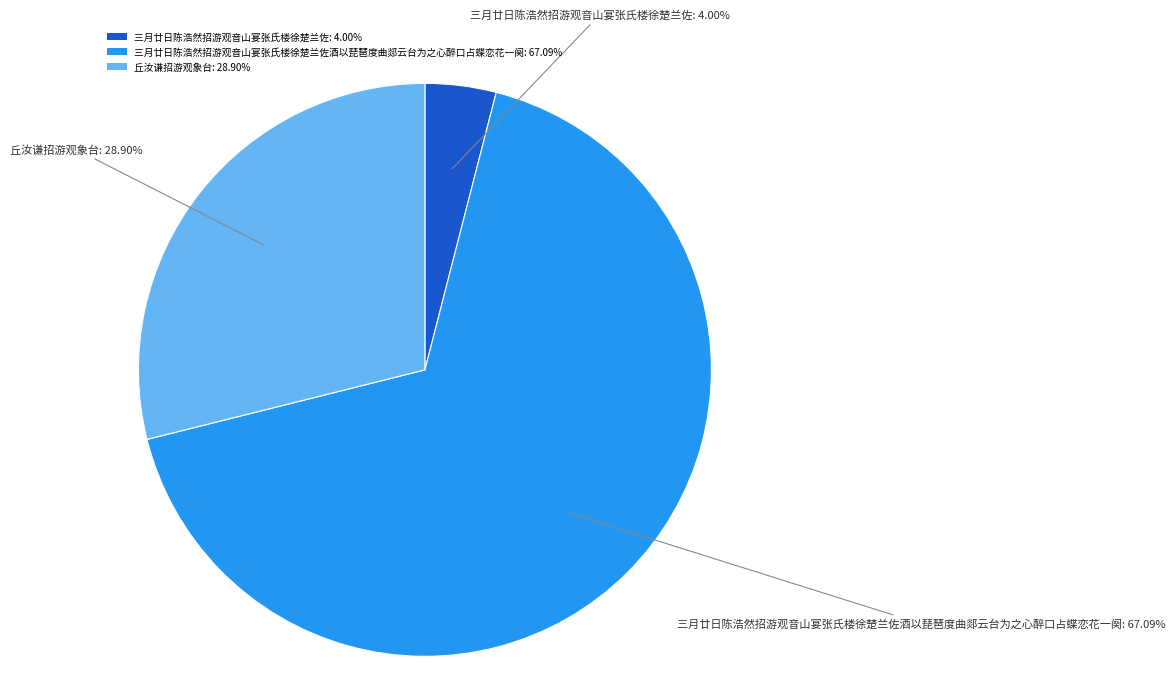

Combined, do 三月廿日陈浩然招游观音山宴张氏楼徐楚兰佐: 4.00% and 丘汝谦招游观象台: 28.90% account for over 50%?

No